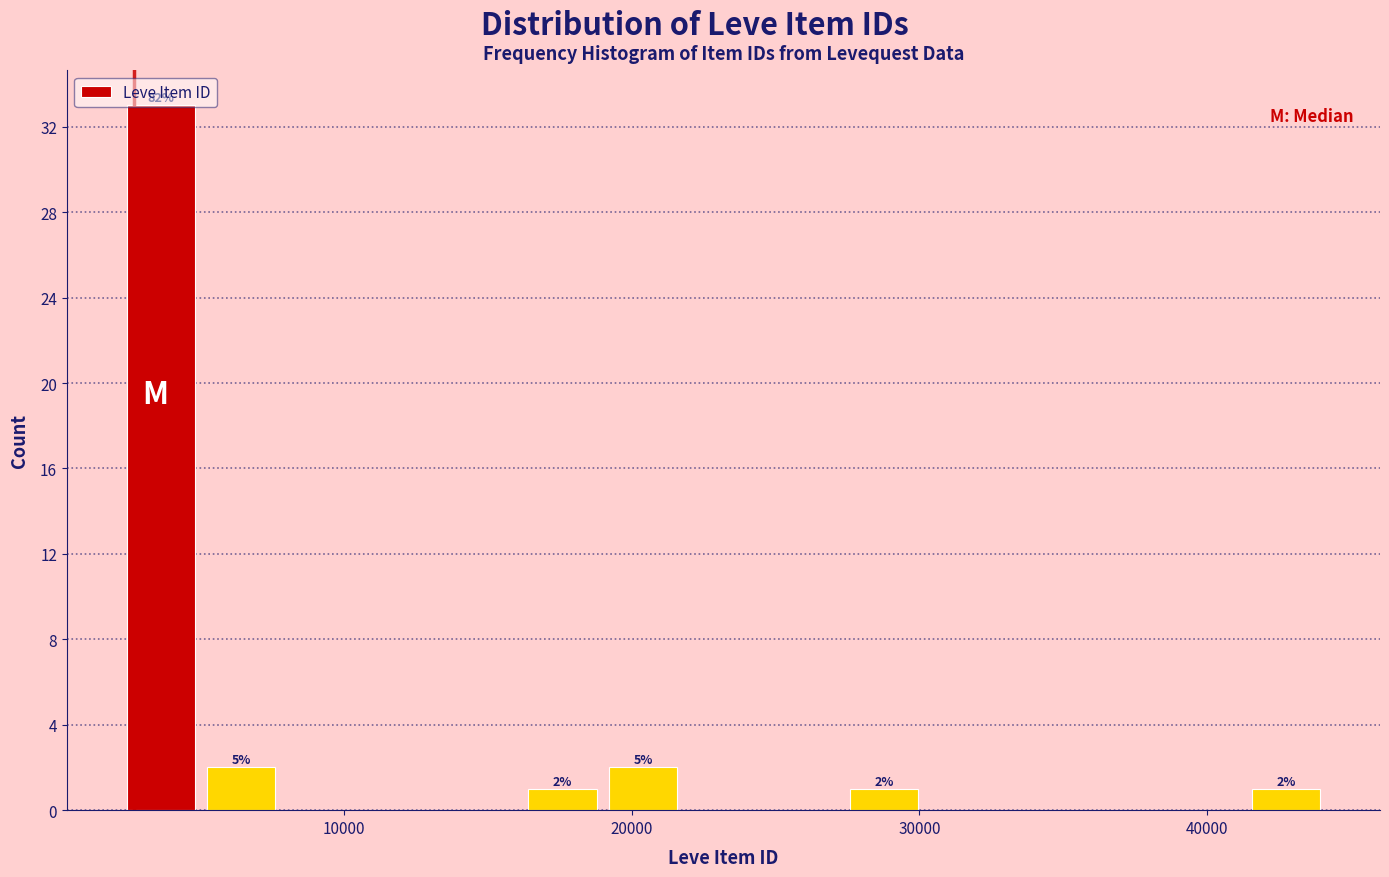

Read against the x-axis, roughly where is the centre of the tallest bar?

4000